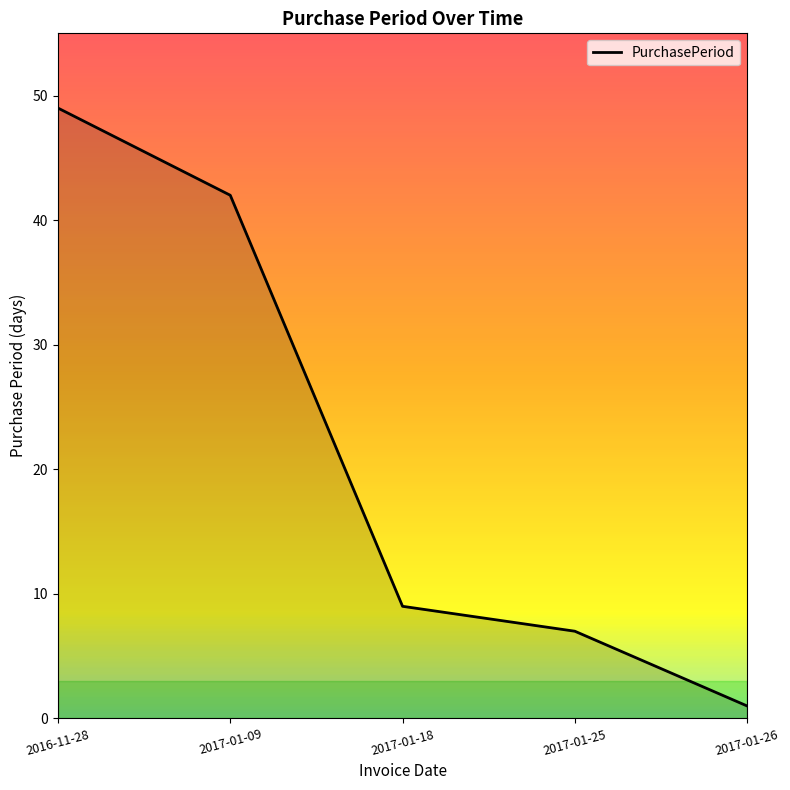

Reading left to right, what are all the values shown in this chart?

49	42	9	7	1